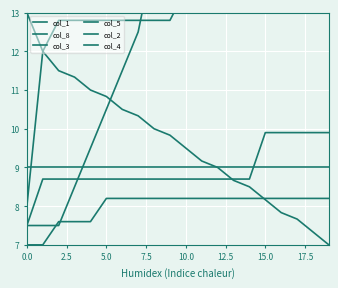

What is the sum of all col_5 values?

159.8